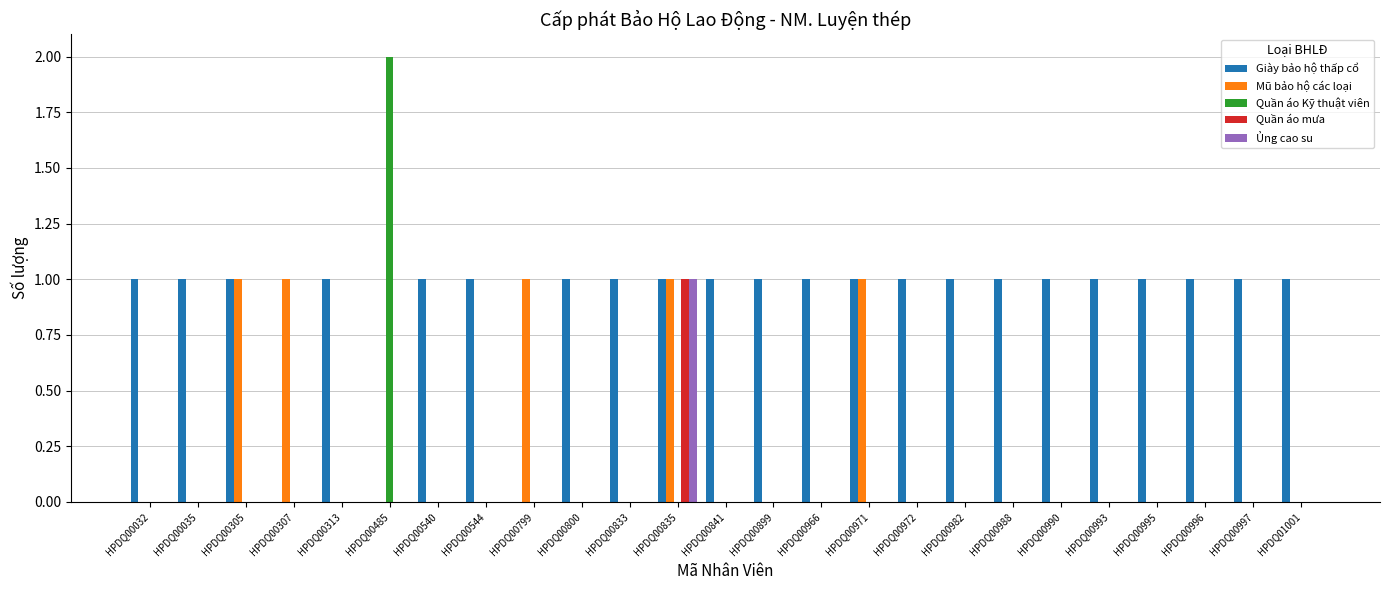

What are all the series names shown in the legend?

Giày bảo hộ thấp cổ, Mũ bảo hộ các loại, Quần áo Kỹ thuật viên, Quần áo mưa, Ủng cao su